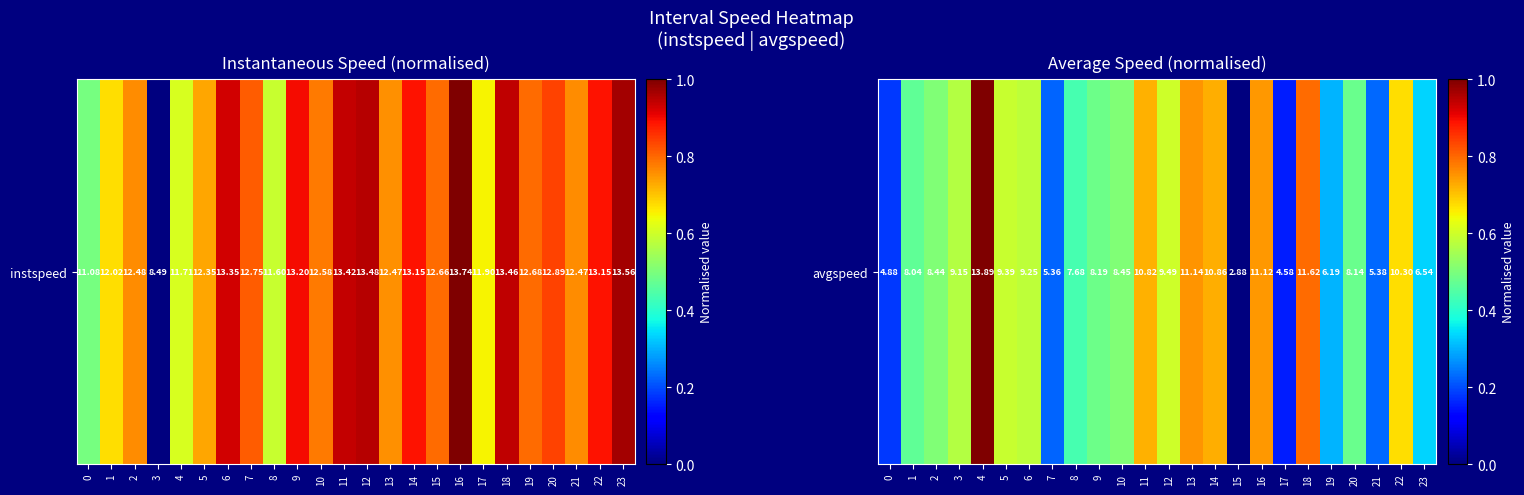

The chart shows a value of 0.7 at 14. True or false?

True